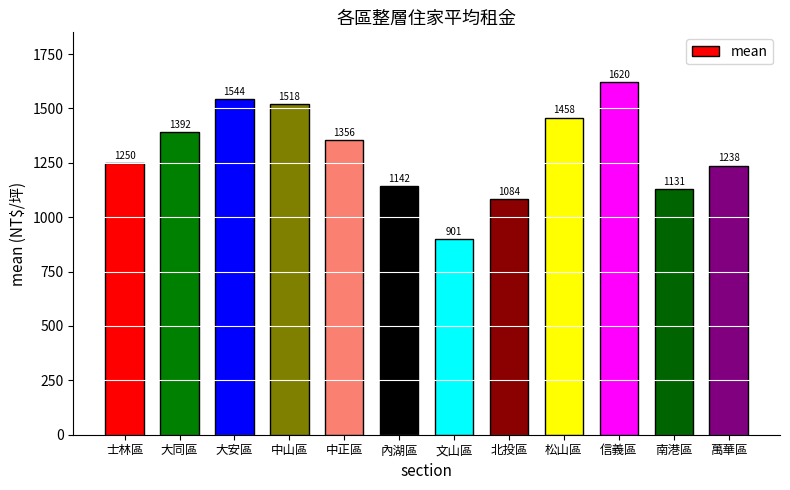

The value at 士林區 is 1249.8. True or false?

True